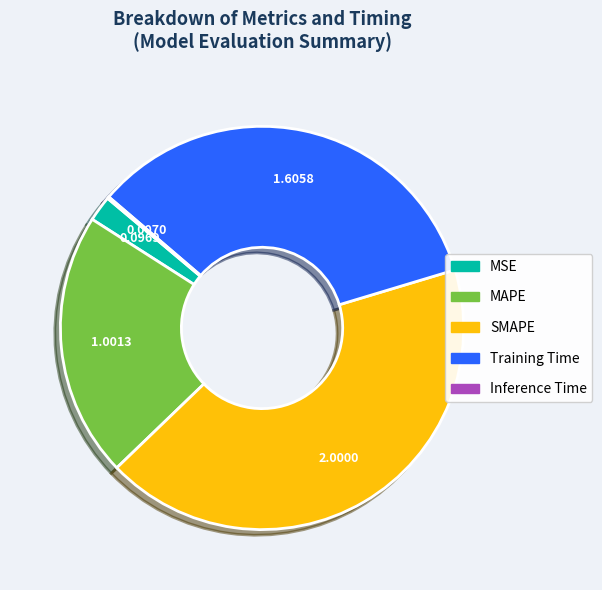

Combined, do MSE and MAPE account for over 50%?

No